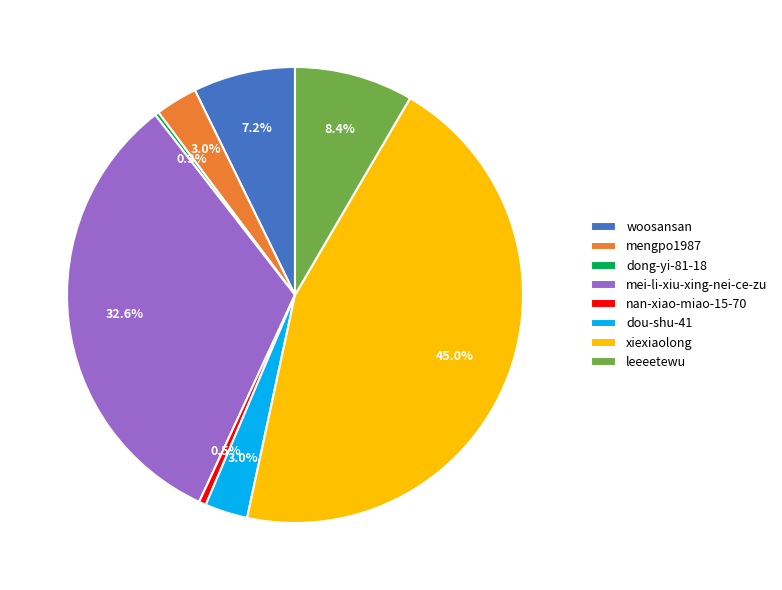

Is it true that mengpo1987 is 10% of the pie?

False